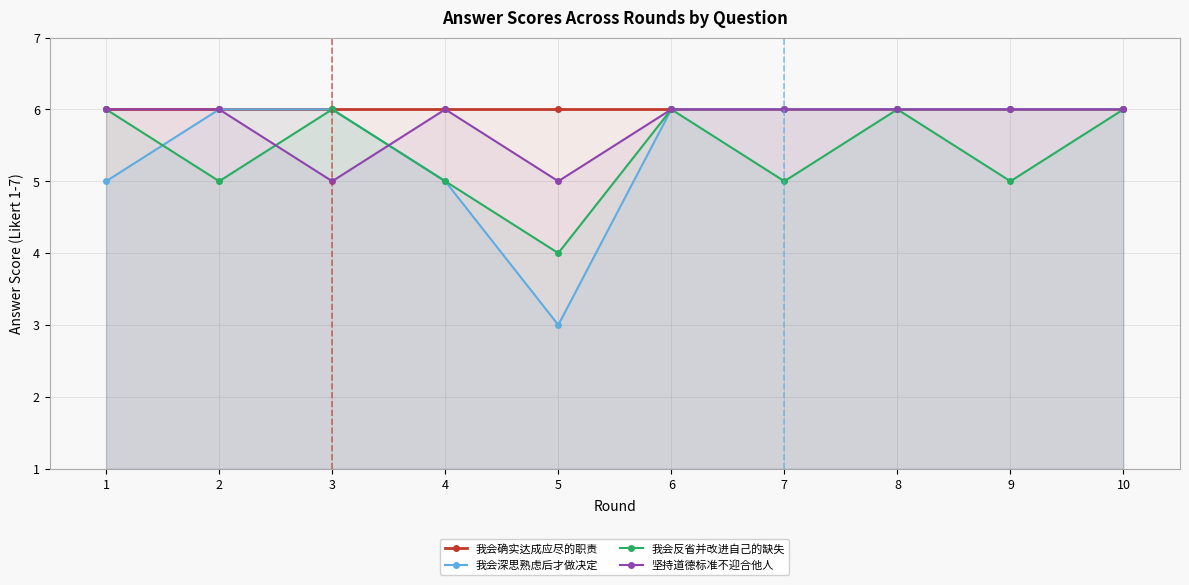

The value of 坚持道德标准不迎合他人 at 8 is 6. True or false?

True